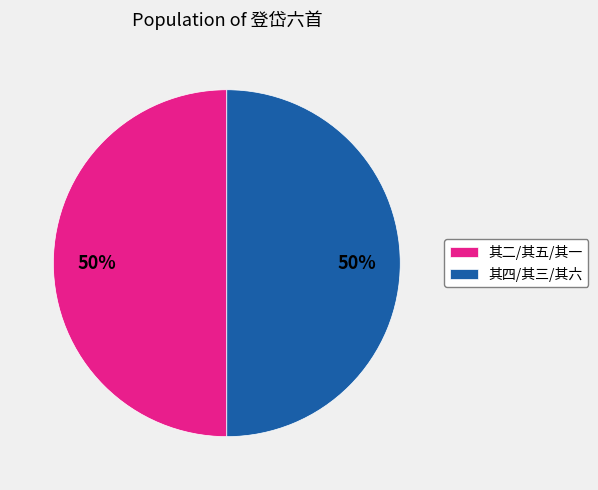

True or false: 其二/其五/其一 accounts for 60% of the total.

False